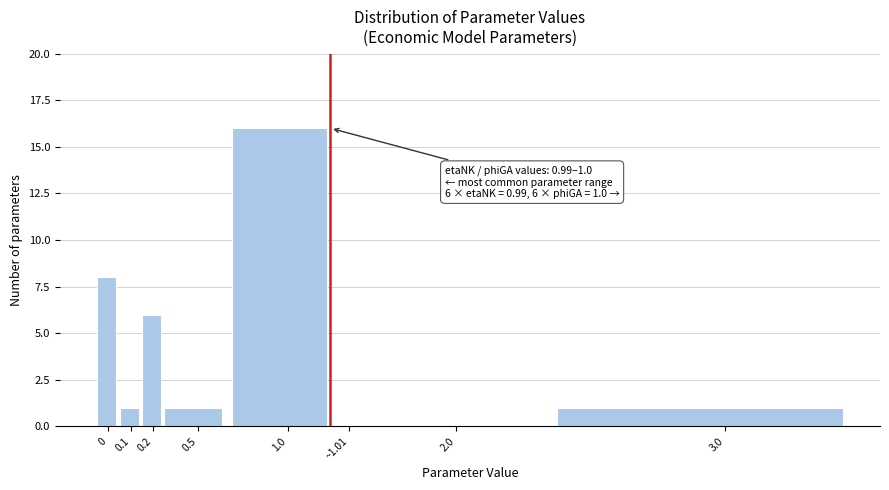

Reading left to right, what are all the values shown in this chart?

0=8	0.1=1	0.2=6	0.5=1	1.0=16	~1.01=0	2.0=0	3.0=1